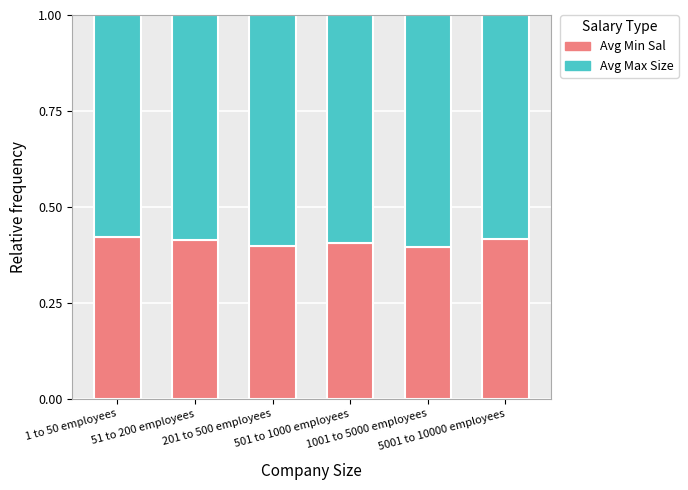

Count the Avg Min Sal values in the range 0 to 1.

6